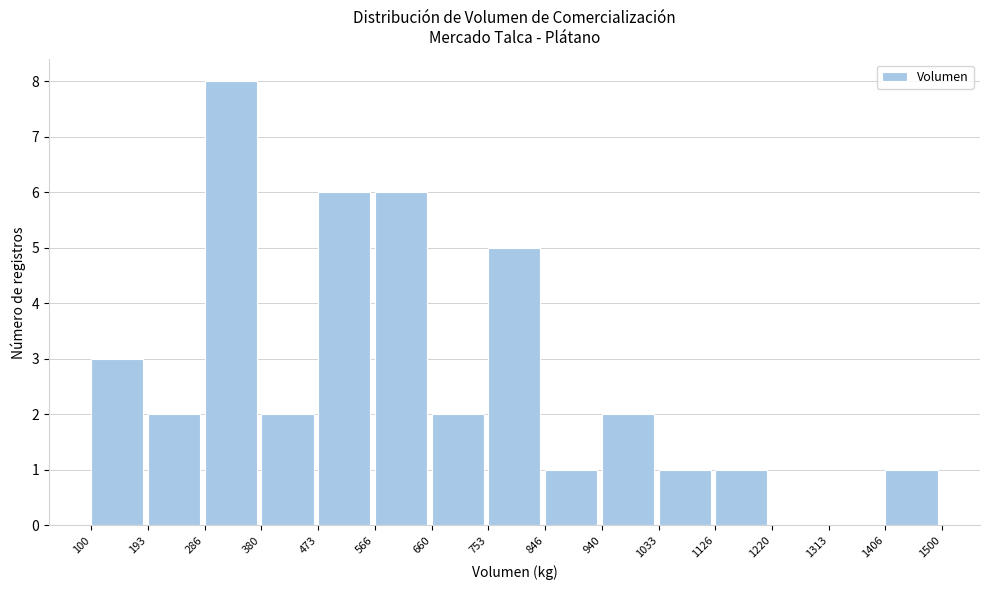

Reading left to right, transcribe this chart: for each bar, give the range it covers on the x-axis and its height. The values are not printed on the chart, so give them approximately, as read against the axis.

100 to 193: 3
193 to 286: 2
286 to 380: 8
380 to 473: 2
473 to 566: 6
566 to 660: 6
660 to 753: 2
753 to 846: 5
846 to 940: 1
940 to 1033: 2
1033 to 1126: 1
1126 to 1220: 1
1220 to 1313: 0
1313 to 1406: 0
1406 to 1500: 1